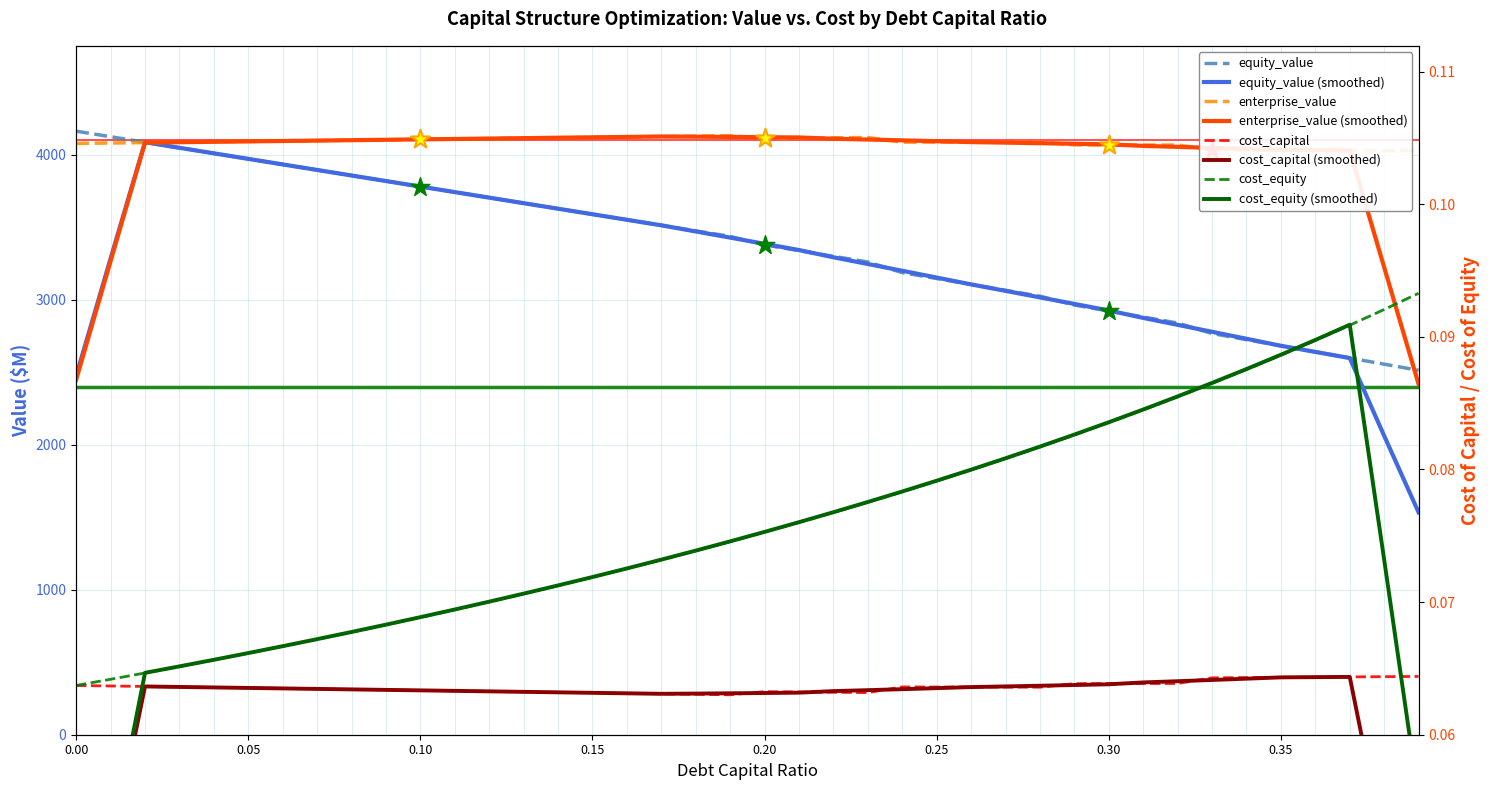

Which series has the largest total across all categories?

enterprise_value